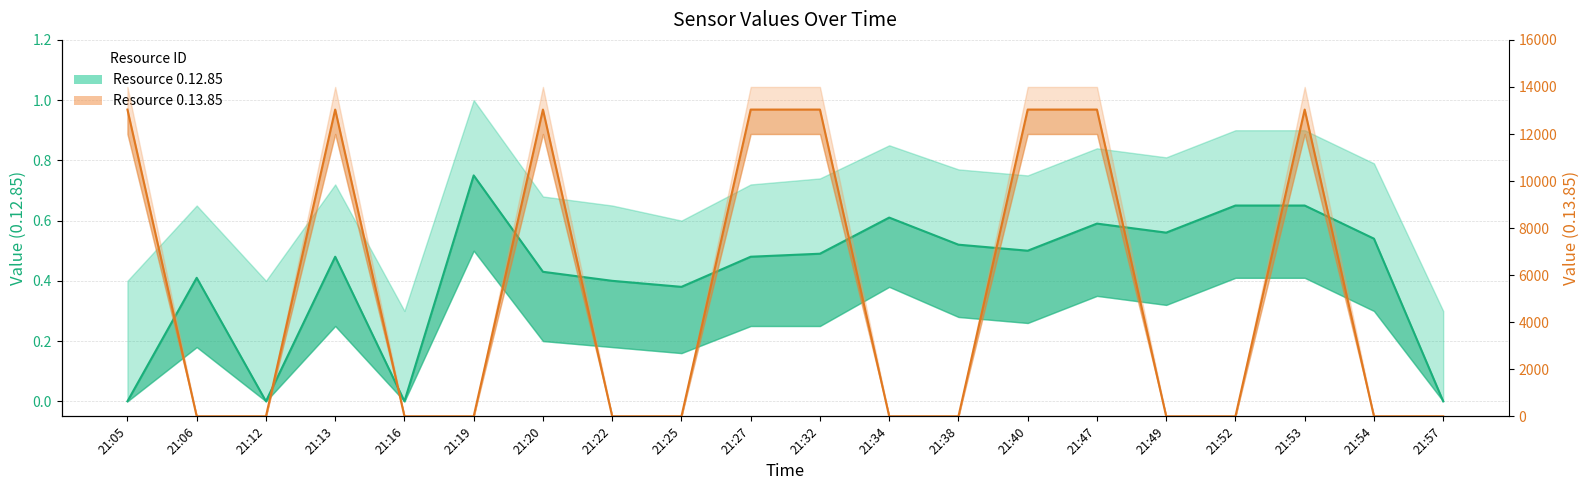

What is the difference between the maximum and second lowest values in the Resource 0.12.85 series?

0.8